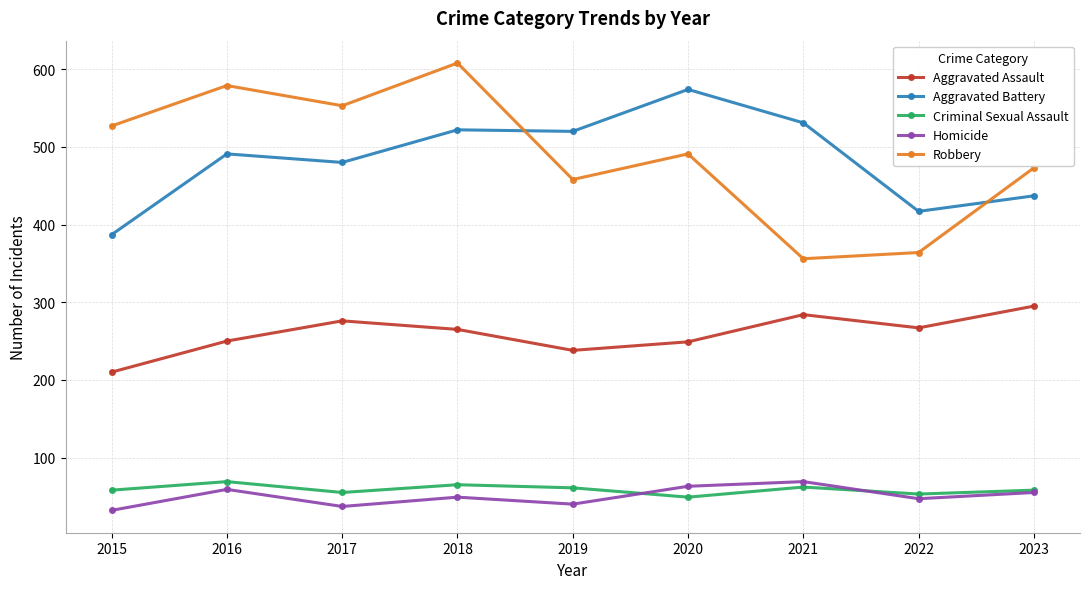

True or false: Criminal Sexual Assault has more than 0 points higher than both neighbors.

True